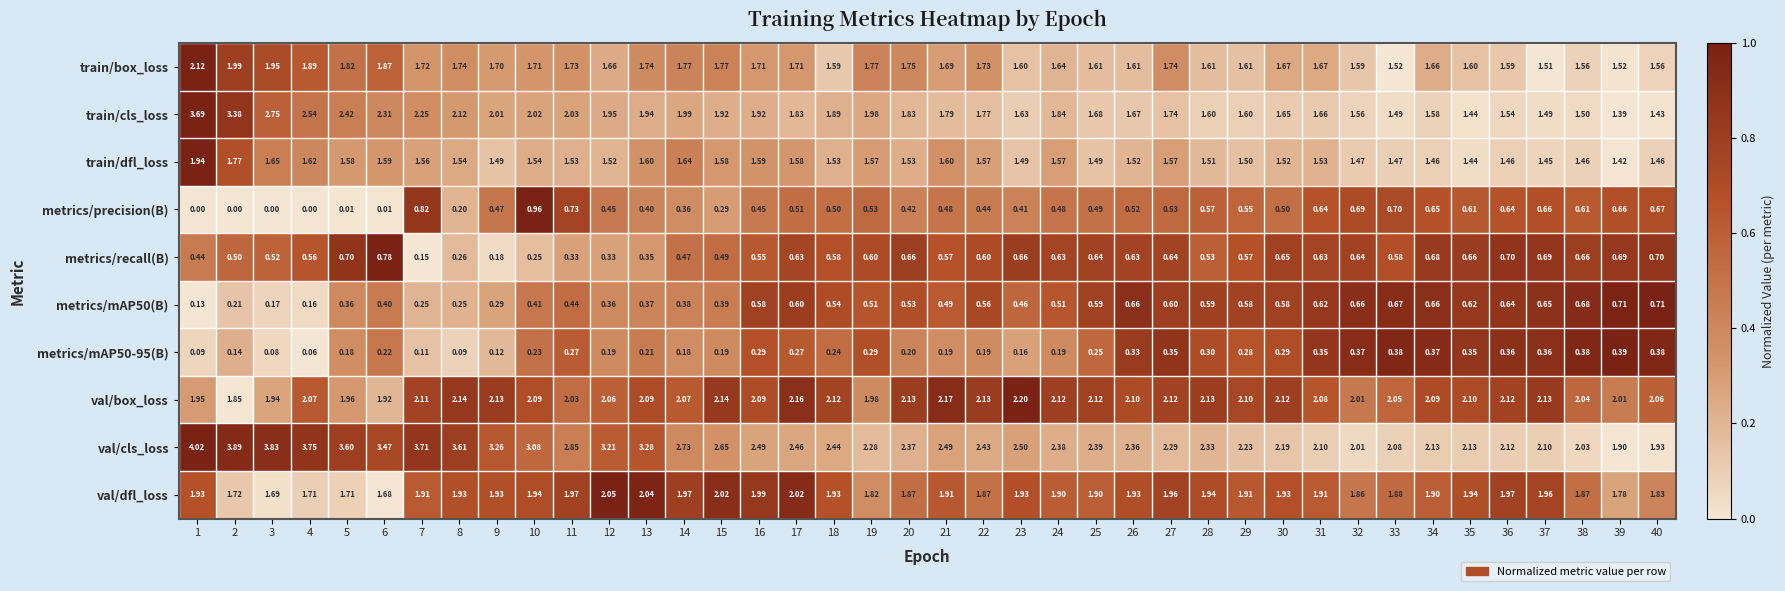

Which series changed the most between 36 and 40?

val/cls_loss